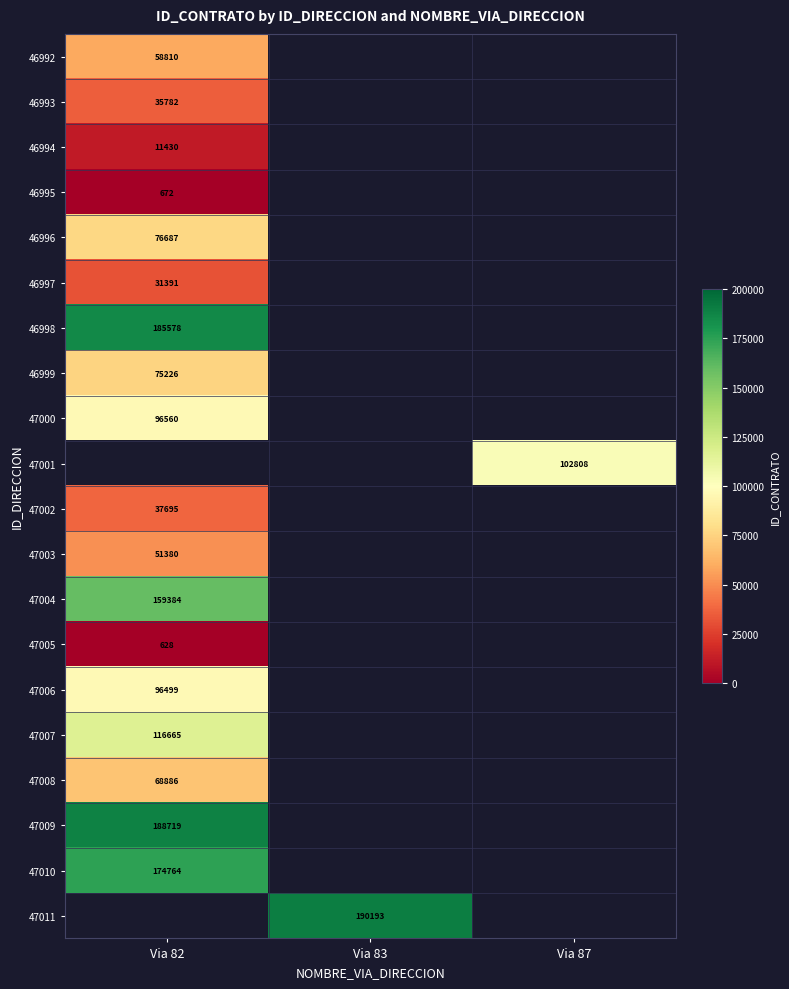

True or false: 46992 has a value of 58810 at Via 82.

True